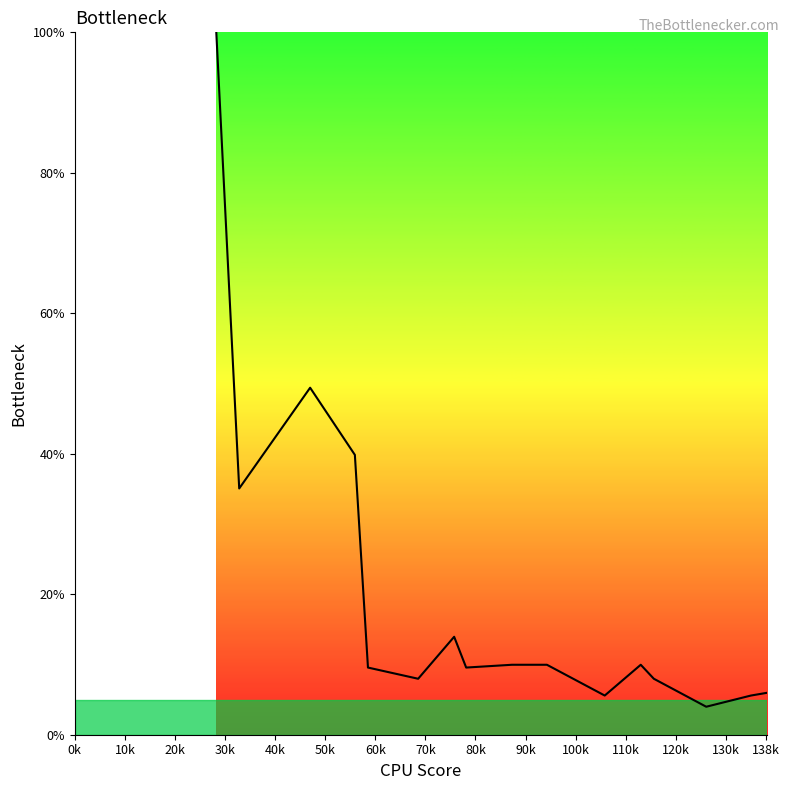

What is the maximum value shown in the chart?

100.0